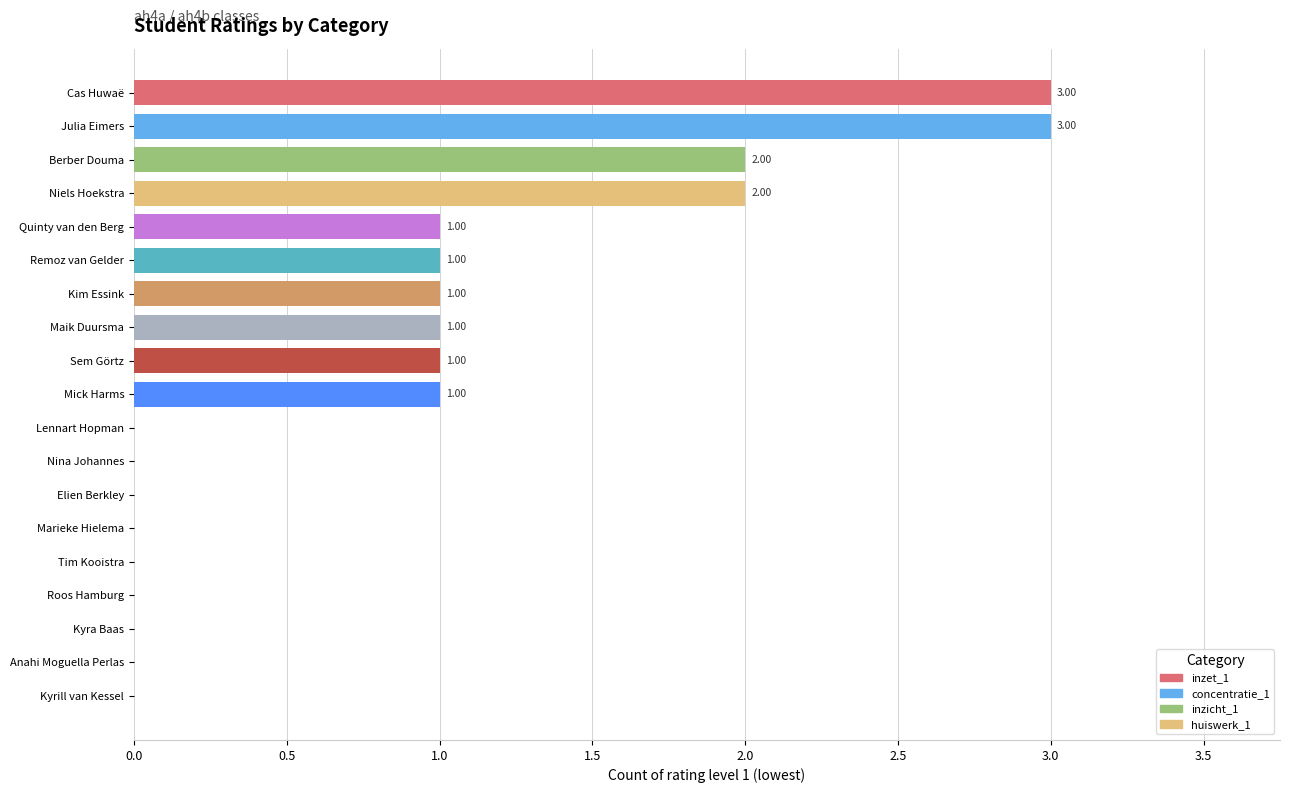

At which category is the sum across all series the highest?

Julia Eimers